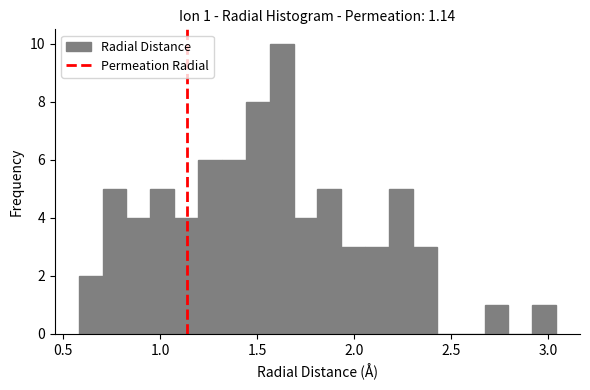

Read against the x-axis, roughly where is the centre of the tallest bar?

1.65